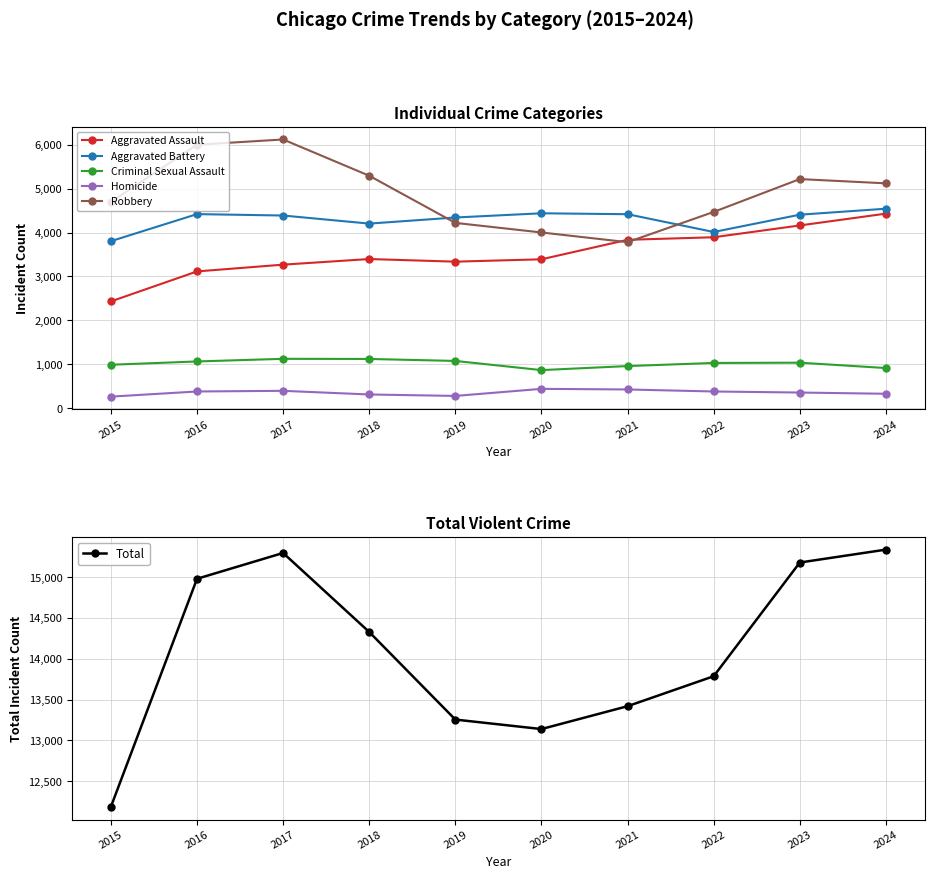

True or false: Robbery and Aggravated Battery intersect in this chart.

True